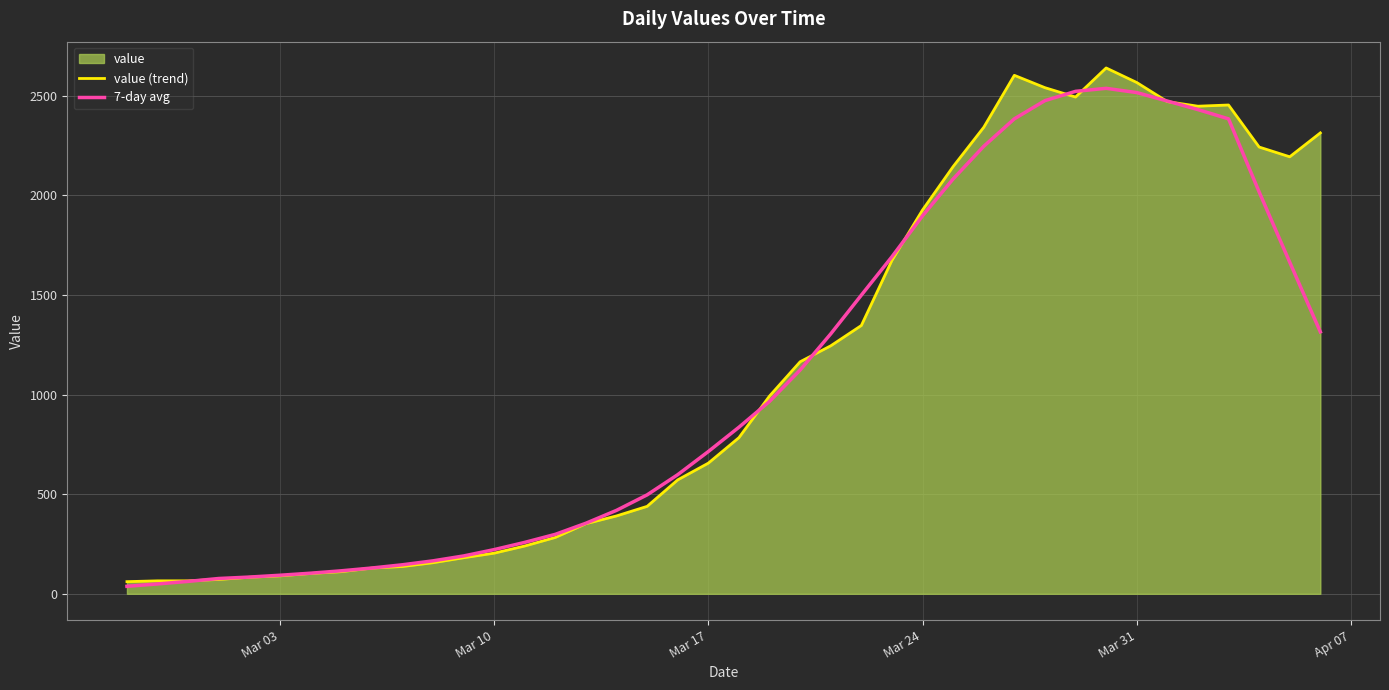

True or false: value (trend) has more than 2 interior local peaks.

True